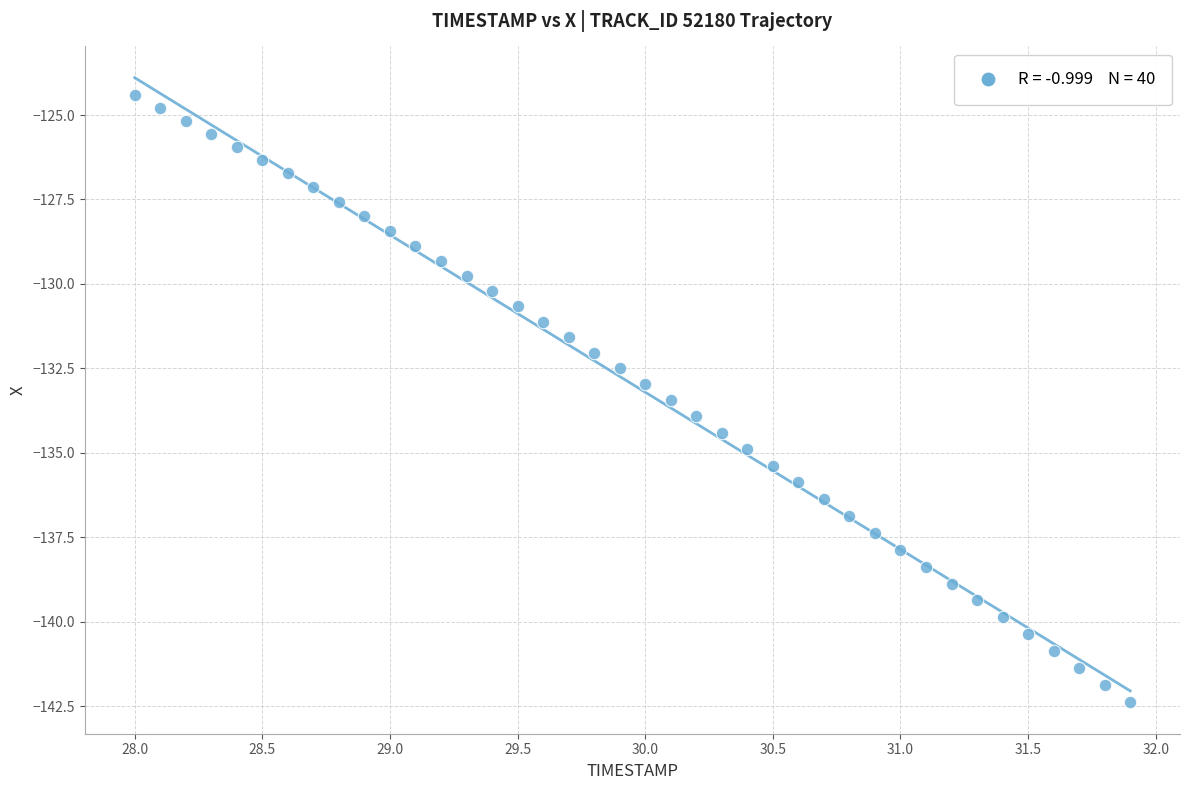

What is the range of X values (max minus min)?

3.9